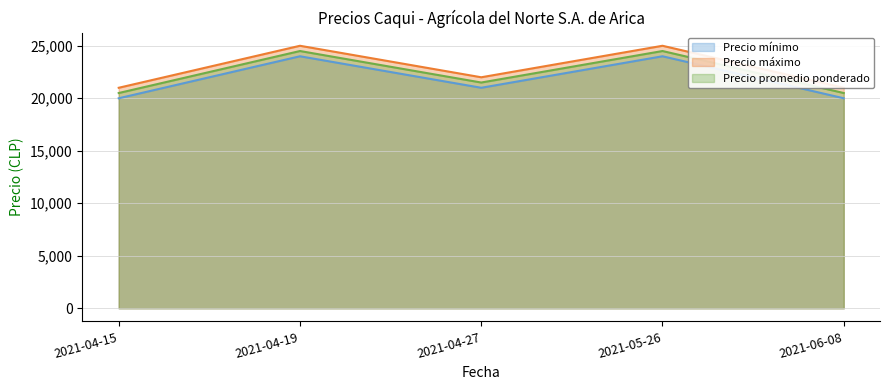

In Precio promedio ponderado, how many points are higher than both neighbors (excluding endpoints)?

2